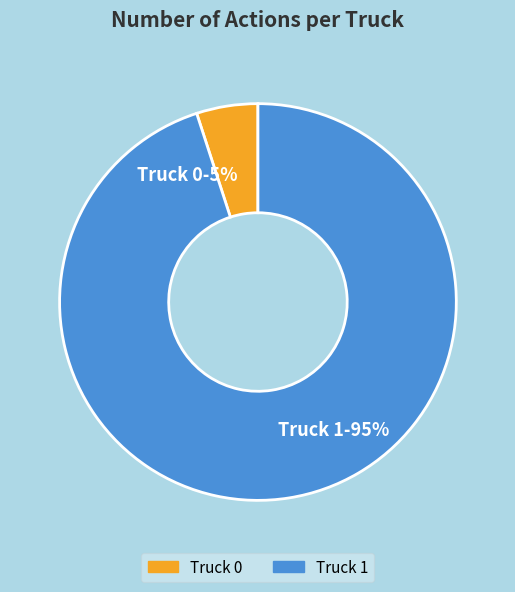

How many segments does this pie chart have?

2